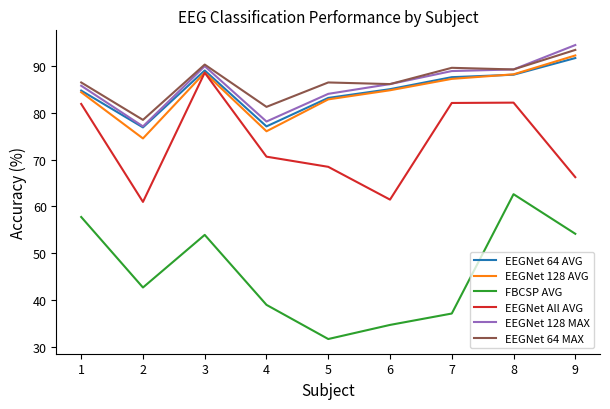

True or false: EEGNet 64 AVG and FBCSP AVG cross at least once.

False